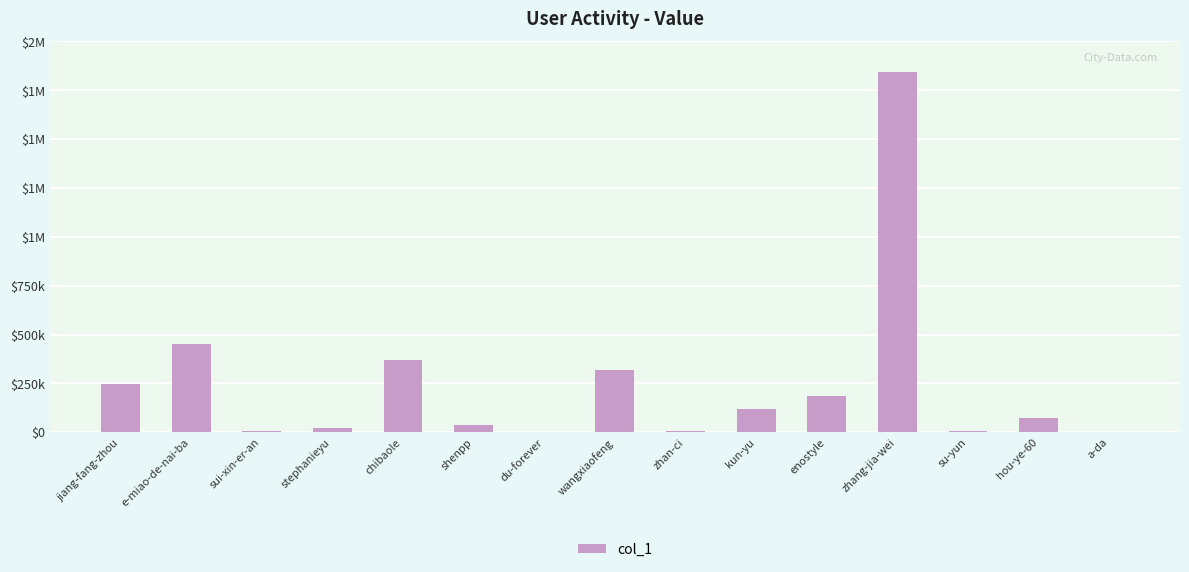

Reading left to right, list all the values displayed in this chart.

247676	449707	8487	19544	371444	35853	3227	319262	5969	120226	186051	1845364	8709	72143	1365